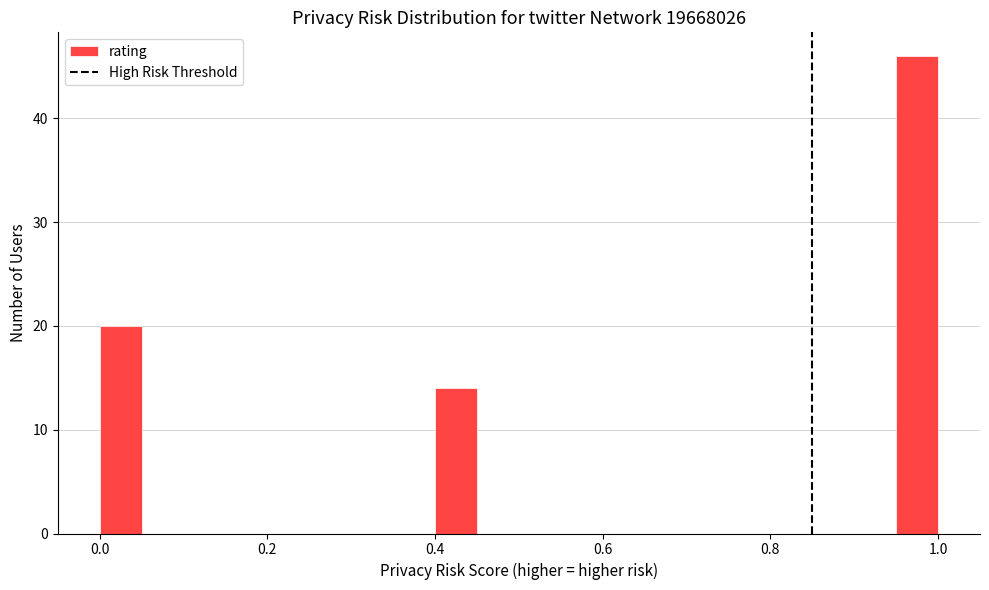

Read against the x-axis, roughly where is the centre of the tallest bar?

0.98